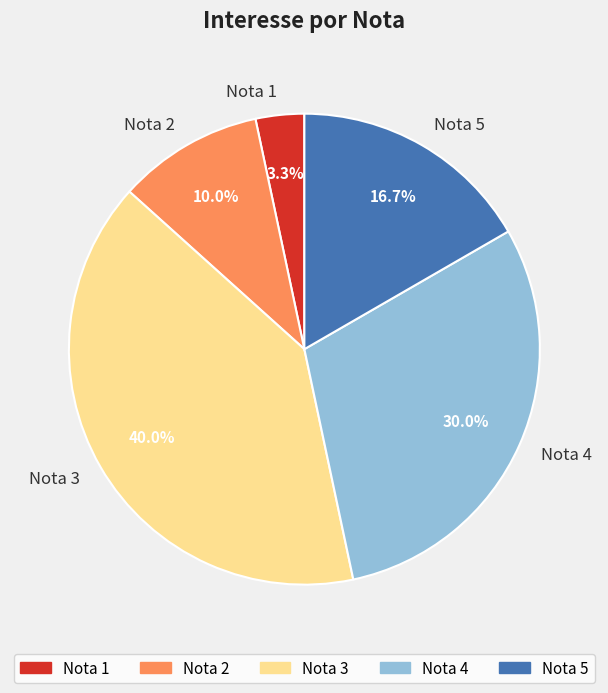

Is Nota 2 the majority of the pie?

No